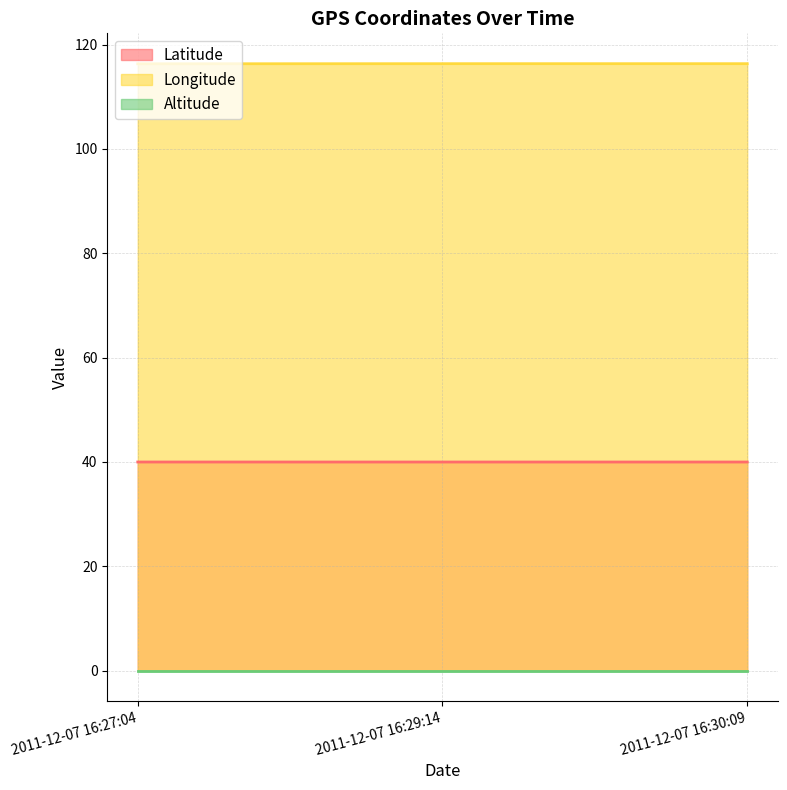

What is the sum of all Latitude values?

119.9